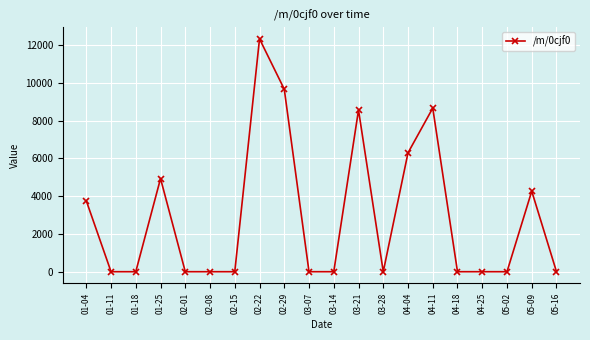

True or false: the data has more than 0 interior local peaks.

True